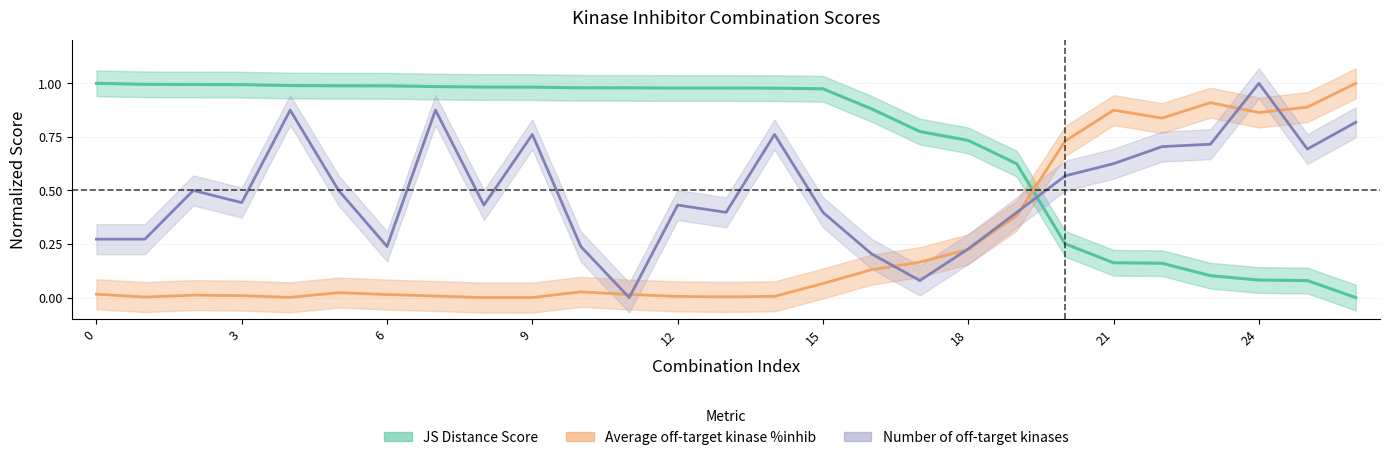

Where is Average off-target kinase %inhib nearest to the value 0?

8